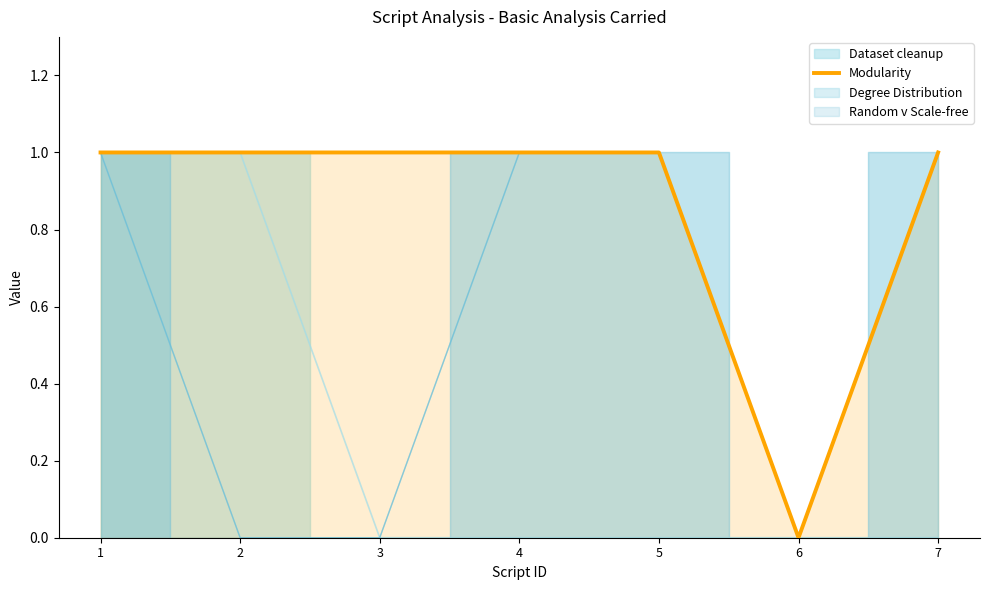

How many values are between 1 and 2?

6